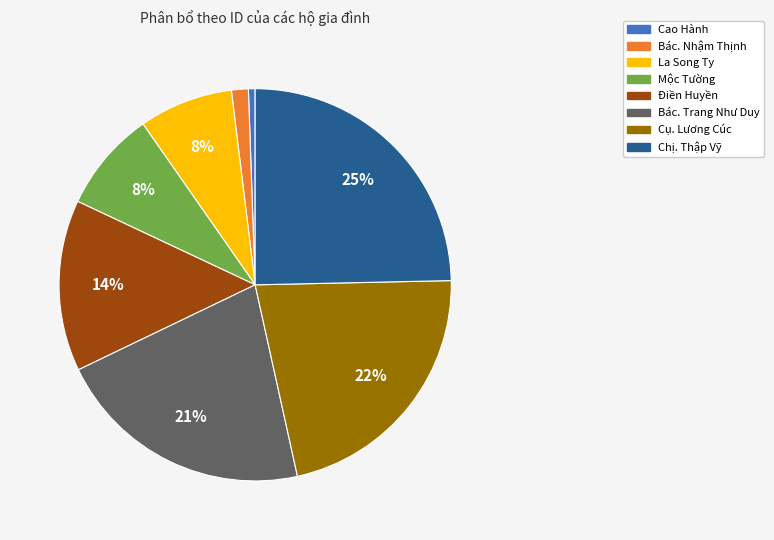

Combined, do Mộc Tường and Cụ. Lương Cúc account for over 50%?

No